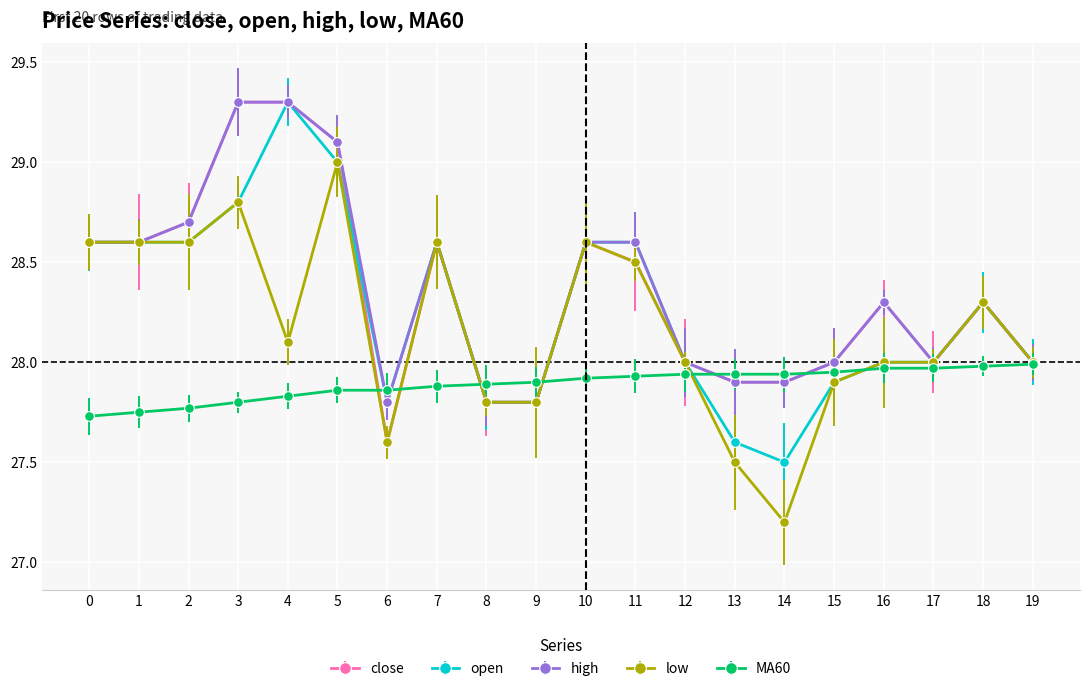

What value does the low series have at 3?

28.8